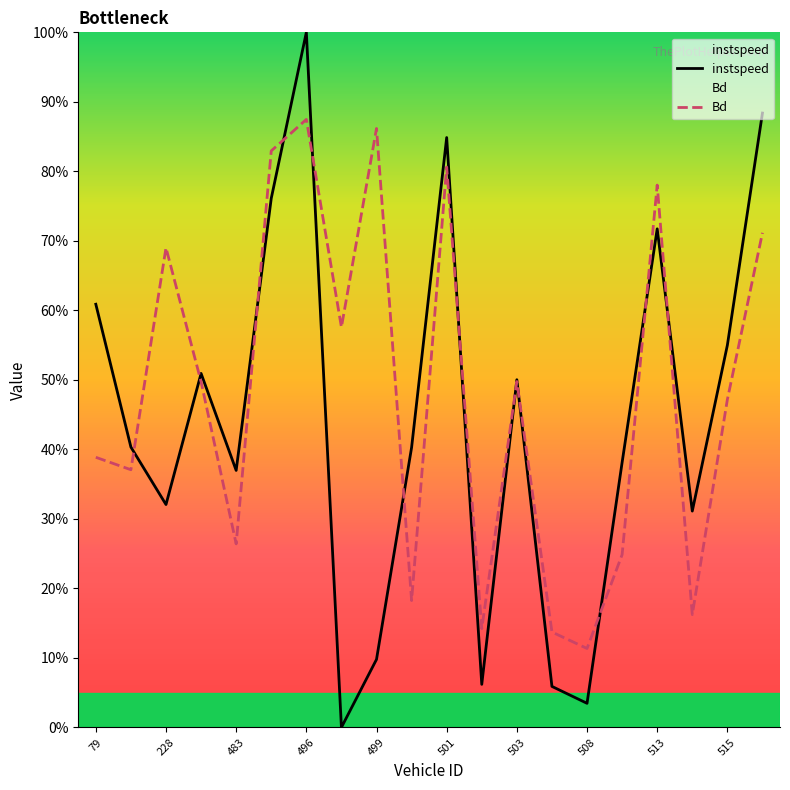

Reading left to right, extract all data points from this chart.

instspeed: 0.6	0.4	0.3	0.5	0.4	0.8	1.0	0.0	0.1	0.4	0.8	0.1	0.5	0.1	0.0	0.4	0.7	0.3	0.5	0.9
Bd: 0.4	0.4	0.7	0.5	0.3	0.8	0.9	0.6	0.9	0.2	0.8	0.1	0.5	0.1	0.1	0.2	0.8	0.2	0.5	0.7